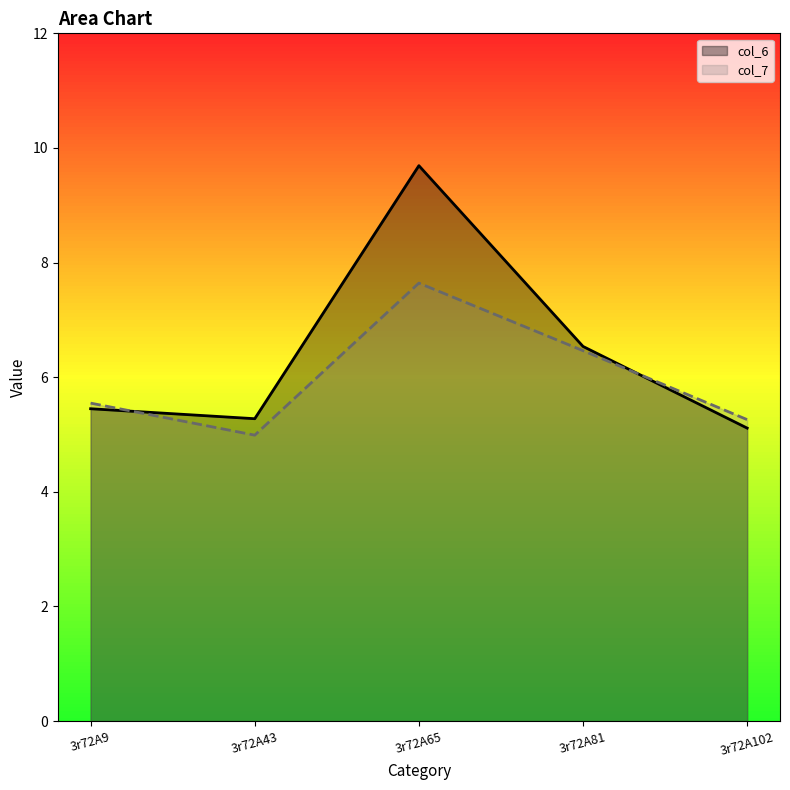

How many times do col_6 and col_7 cross each other?

2